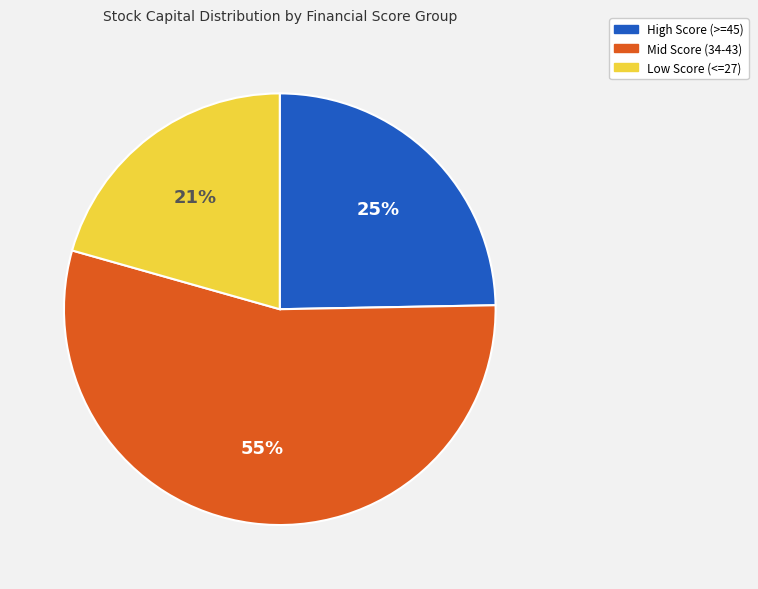

To the nearest percent, what percentage of the pie is High Score (>=45)?

25%